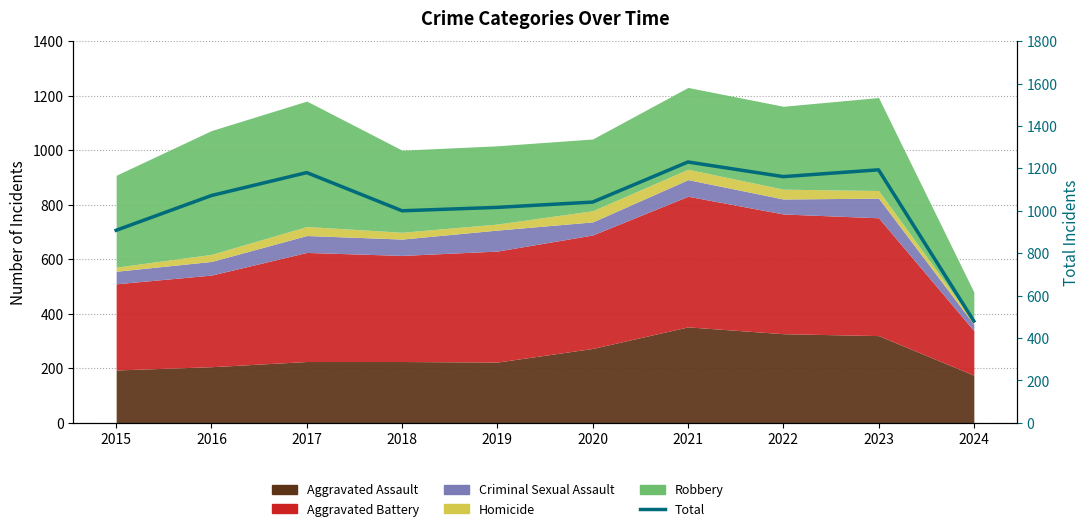

Which has a higher value, 2022 or 2015?

2022